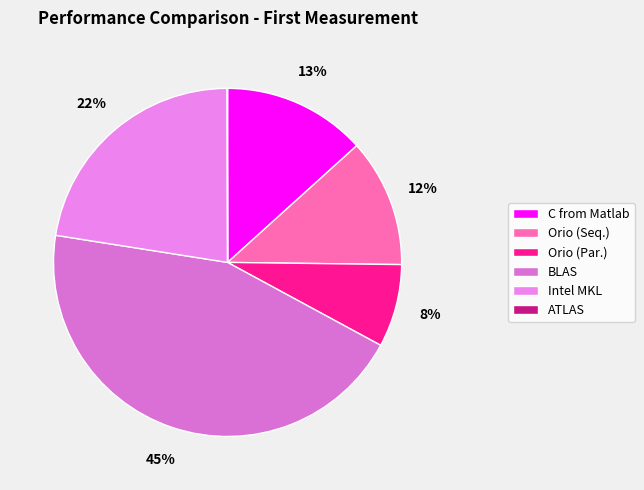

Which slice is the smallest?

ATLAS